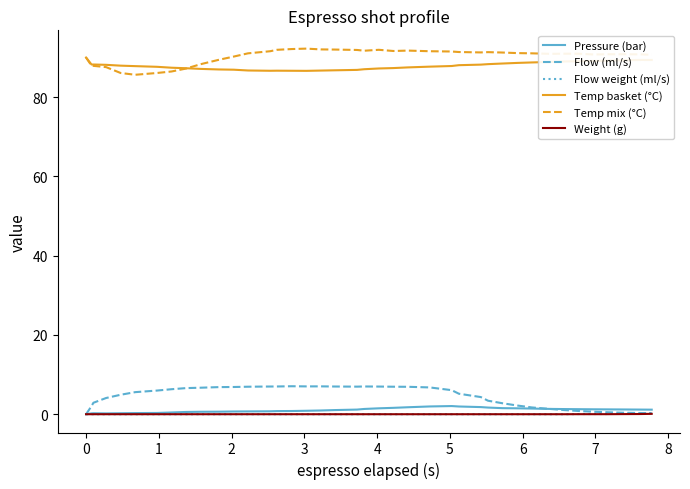

True or false: Flow weight (ml/s) and Temp basket (°C) cross at least once.

False